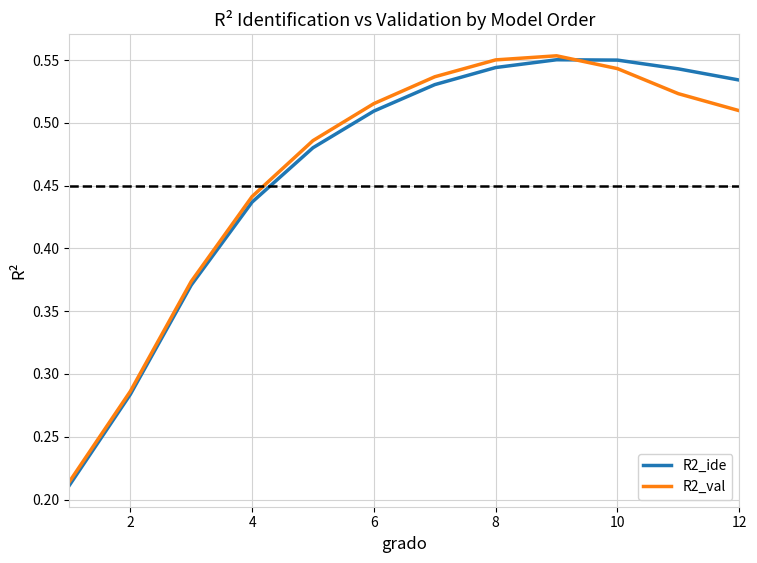

What are all the series names shown in the legend?

R2_ide, R2_val